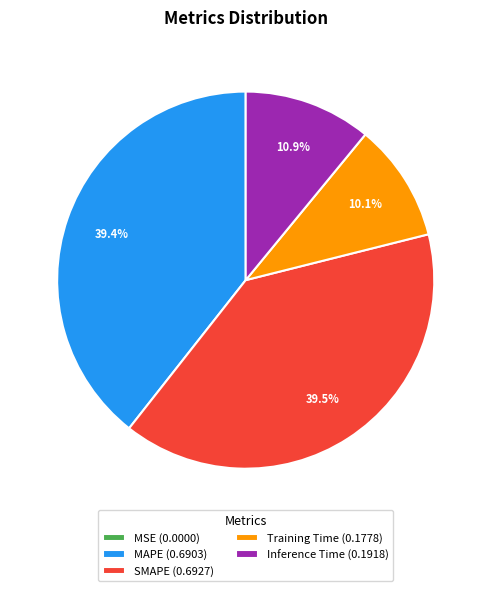

Combined, do SMAPE (0.6927) and Inference Time (0.1918) account for over 50%?

Yes